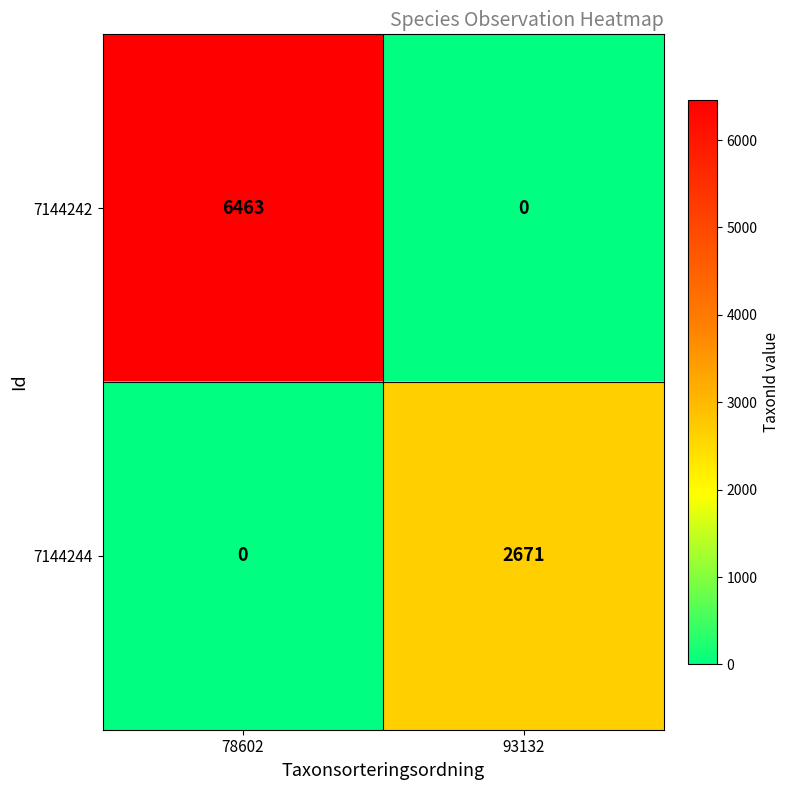

What is the average value of the 7144242 series?

3232